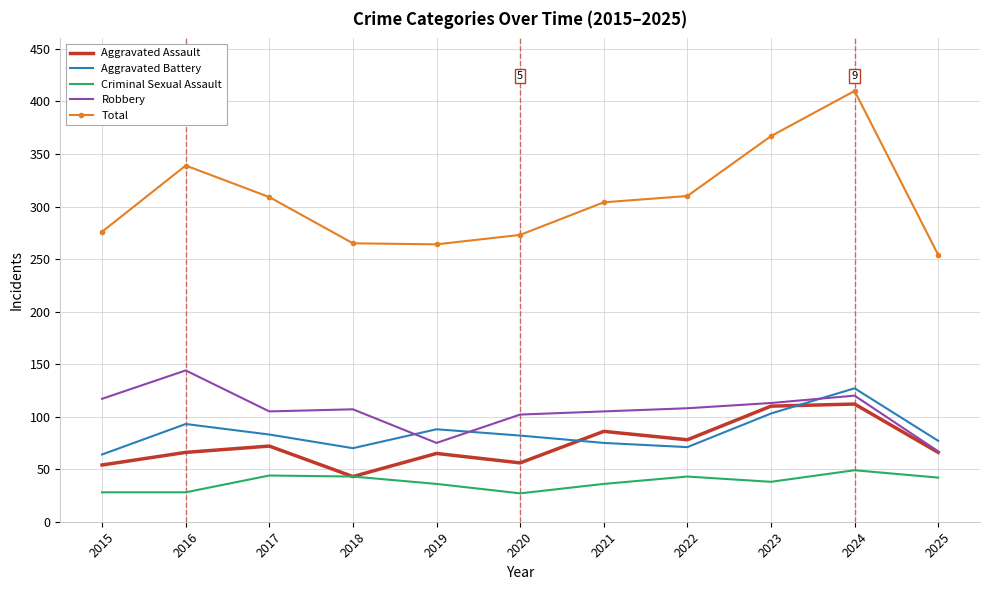

The Robbery series shows 42 at 2022. True or false?

False